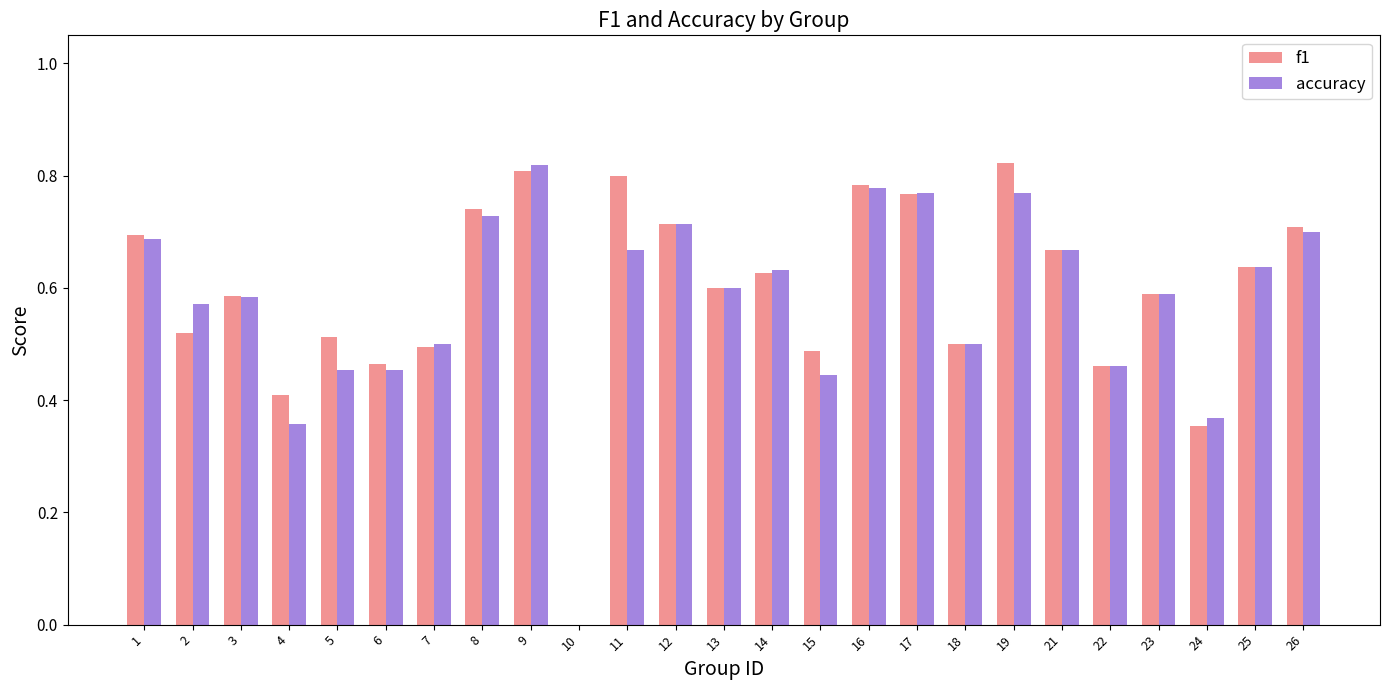

How many groups of bars are there?

25